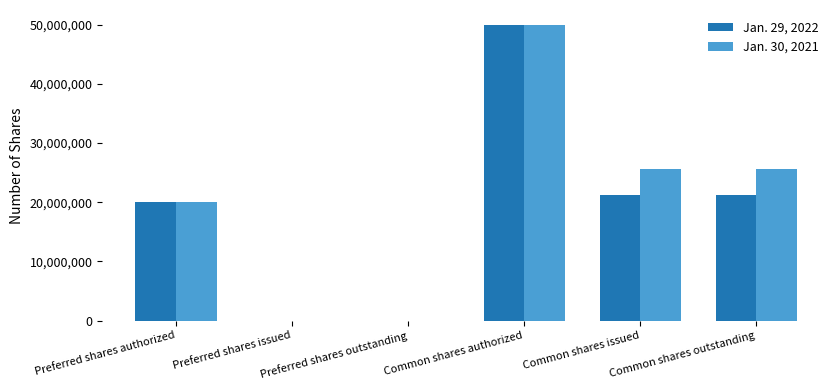

What is the sum of the Jan. 29, 2022 values at Common shares authorized and Common shares issued?

71215000